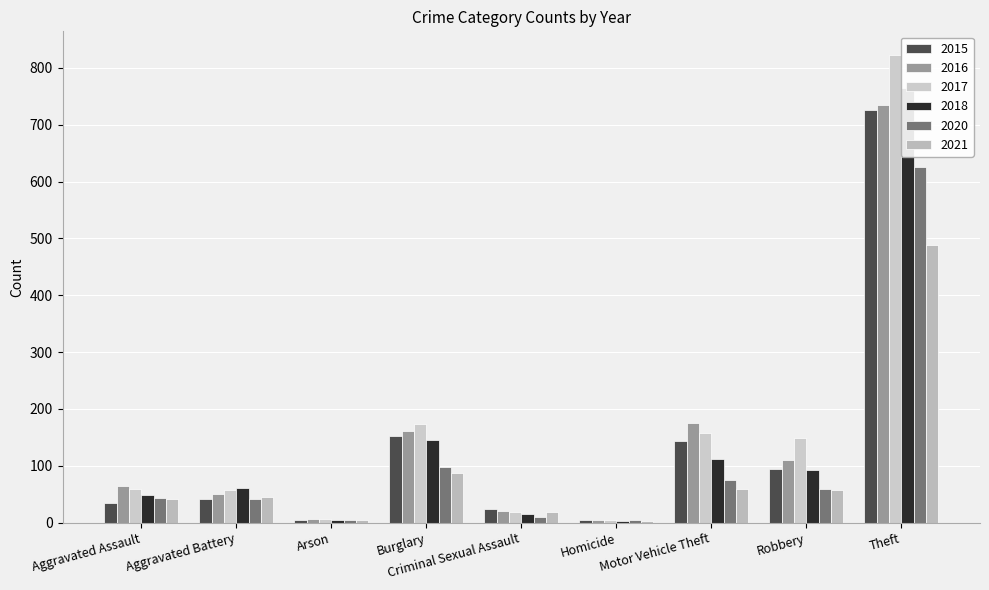

What is the difference between the maximum and minimum values in the 2020 series?

621